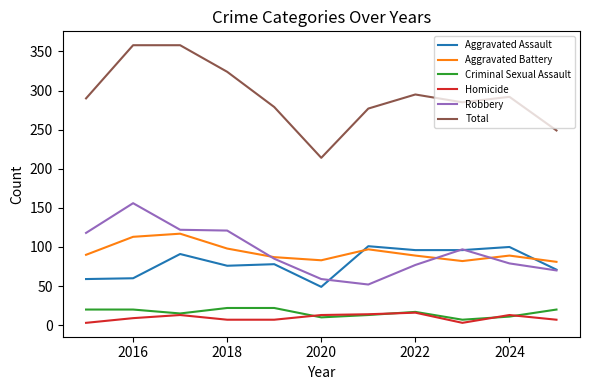

What is the minimum value for Aggravated Battery?

81